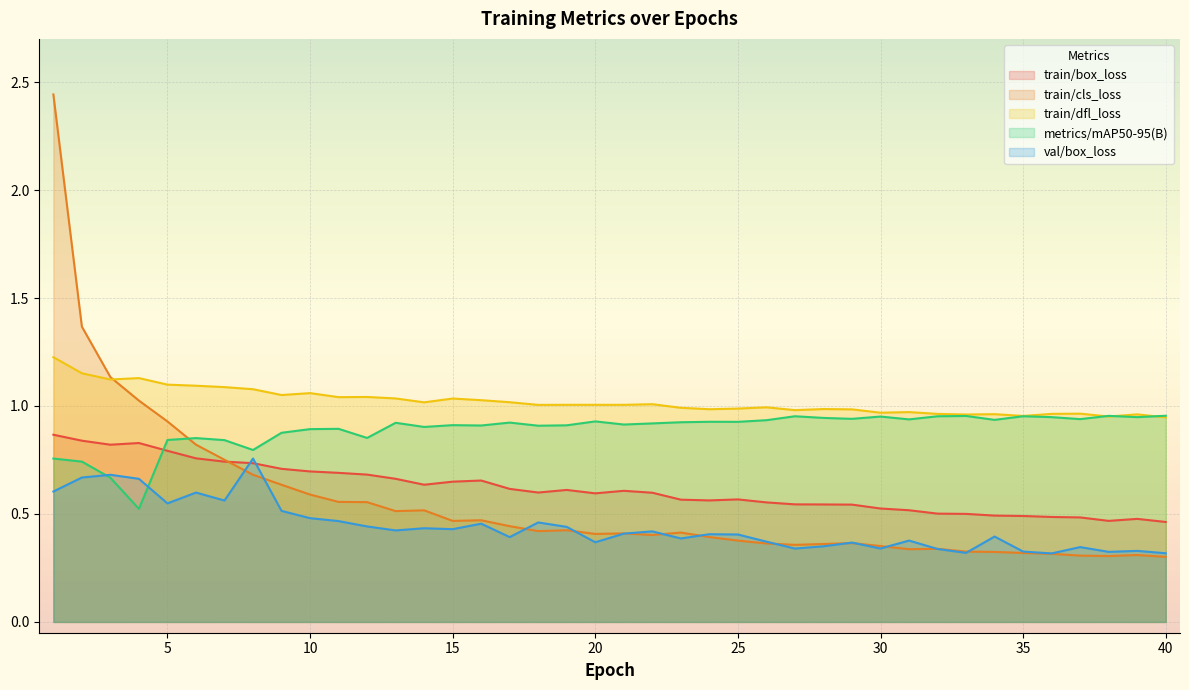

Count the val/box_loss values in the range 0 to 1.

40